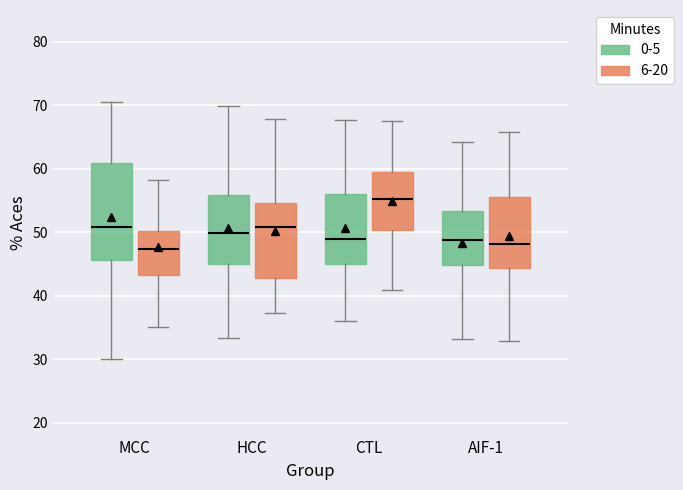

Comparing the boxes themselves (not the whiskers), which one is the tallest?

MCC (0-5)